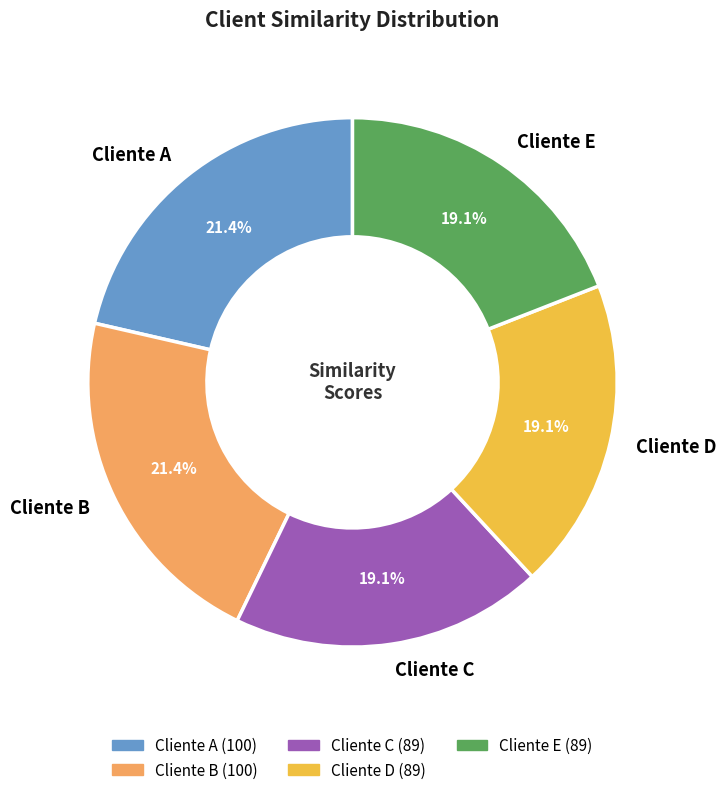

What is the ratio of the value at Cliente A to the value at Cliente B?

1.0